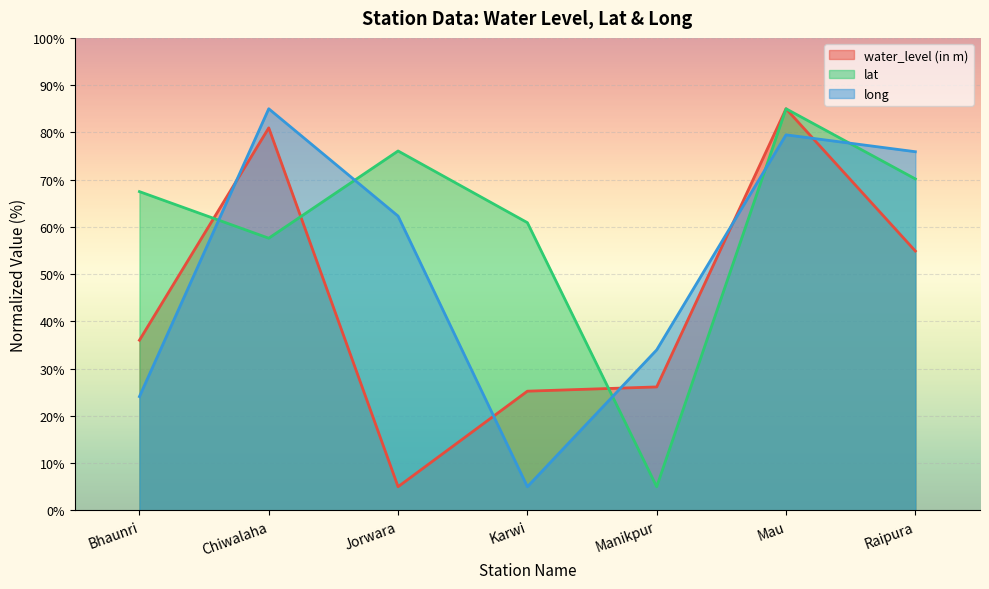

Count the number of categories in the chart.

7